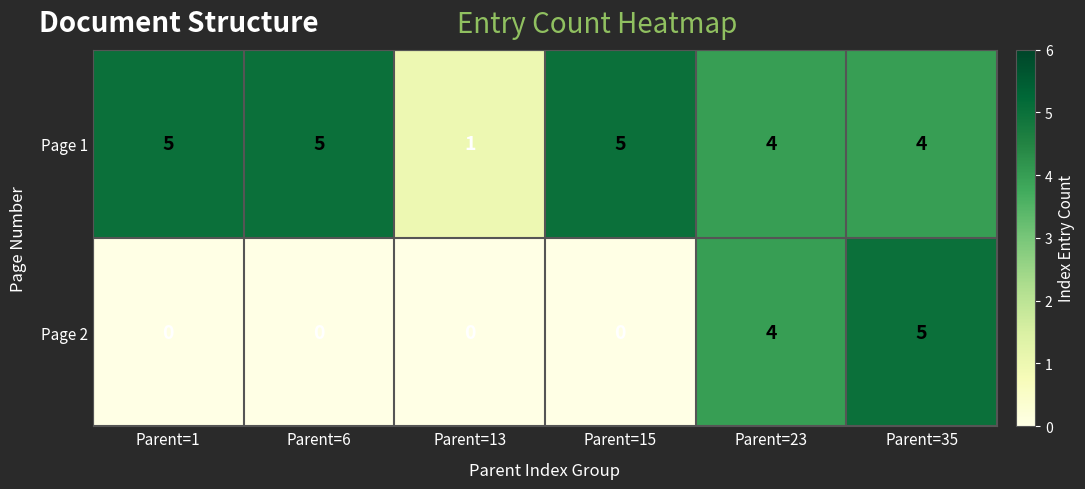

How many distinct data groups are displayed?

2